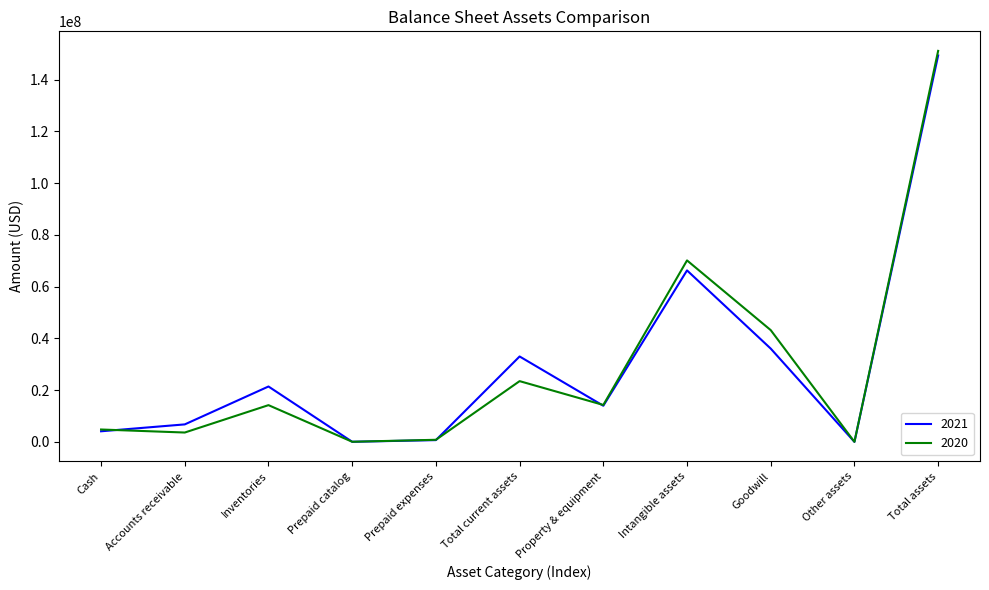

What is the minimum value for 2021?

15151